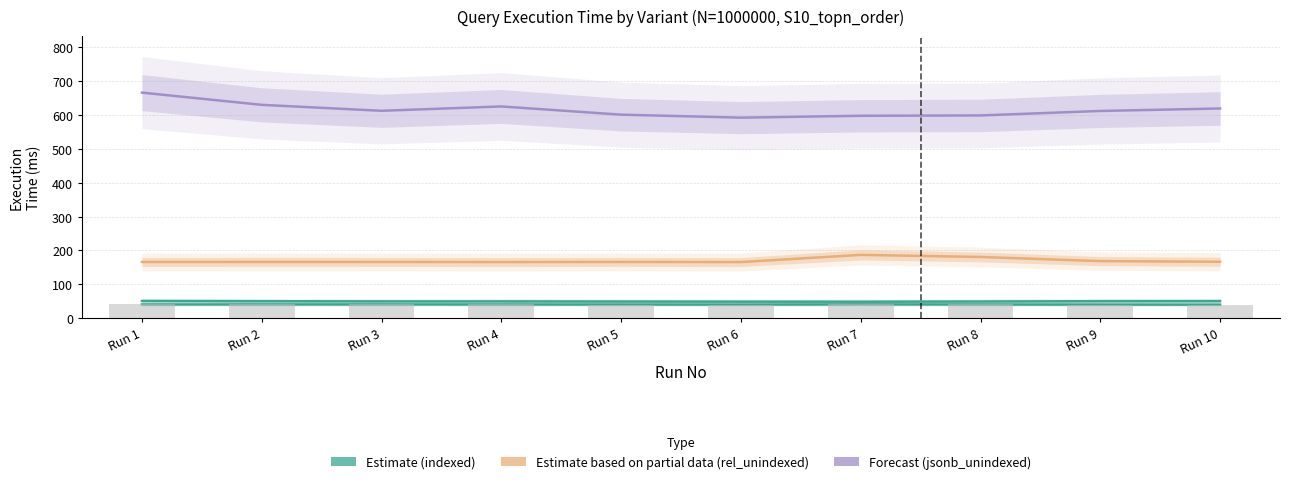

Does the chart contain stacked bars?

No